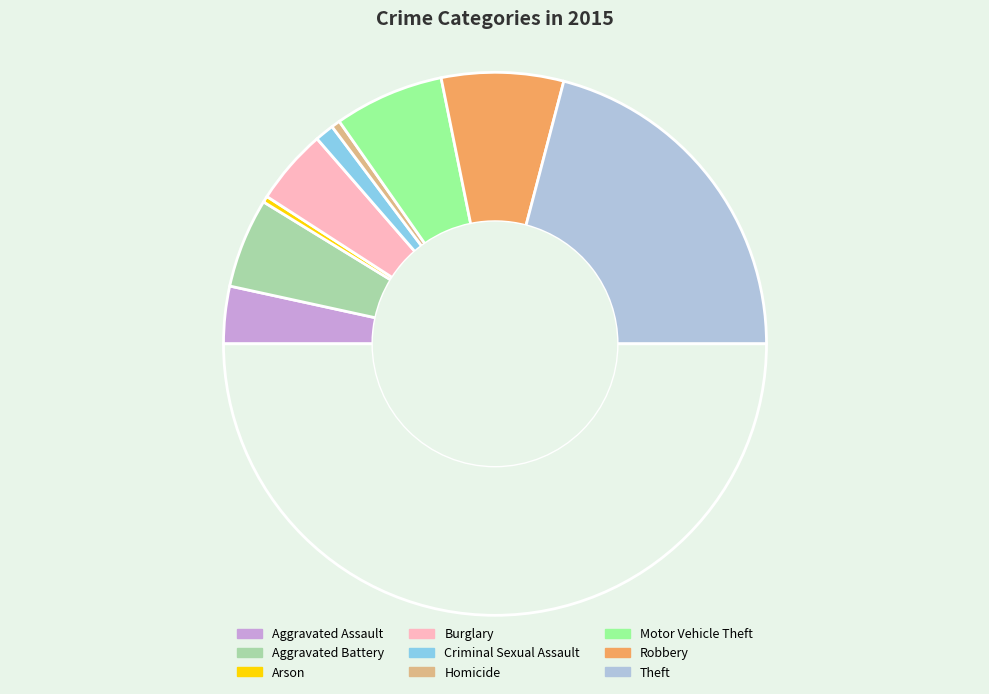

Which slice is the largest?

Theft